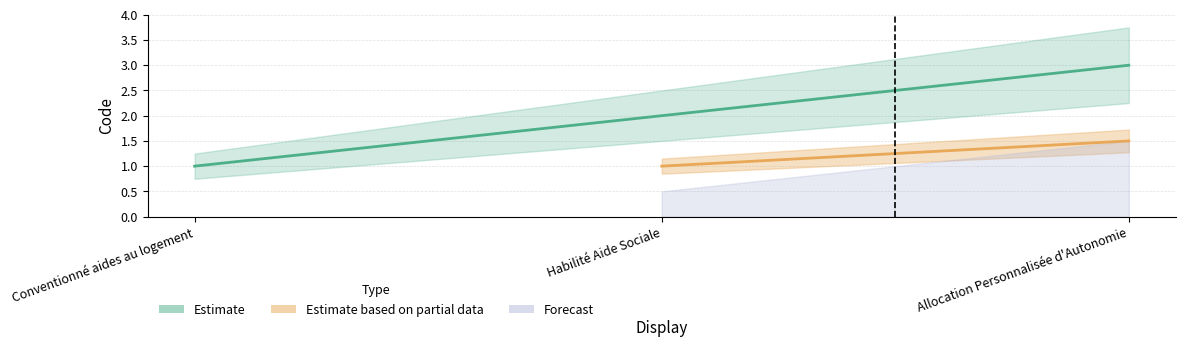

Reading right to left, transcribe all the data shown in this chart.

Allocation Personnalisée d'Autonomie=3	Habilité Aide Sociale=2	Conventionné aides au logement=1